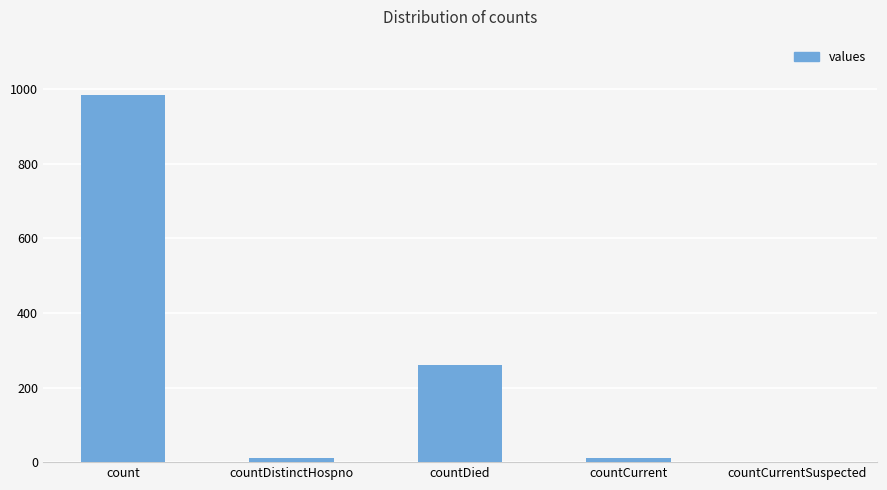

True or false: the data shows 10 at countDistinctHospno.

True